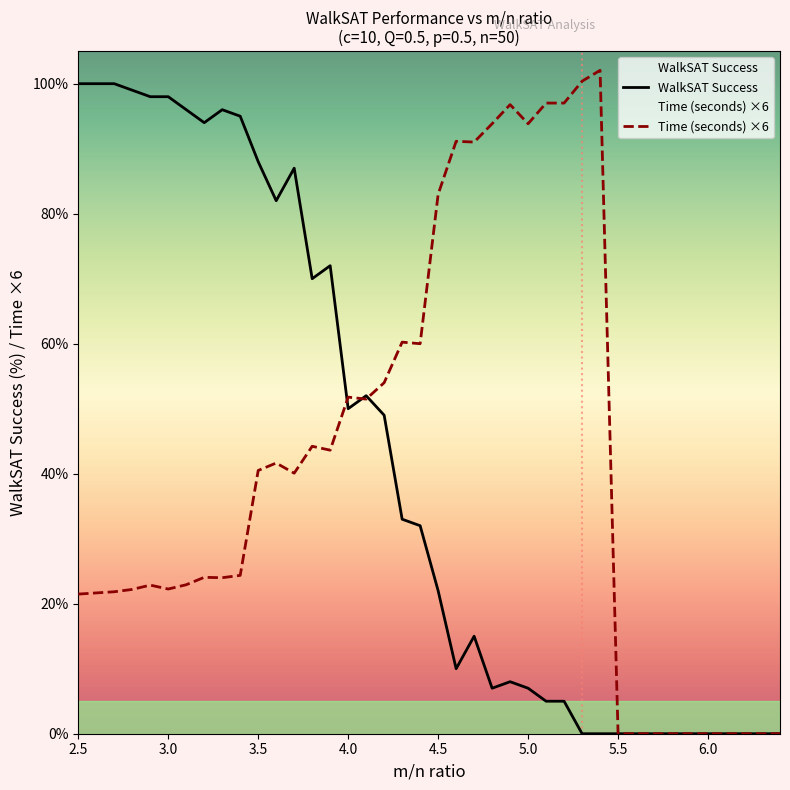

Reading left to right, list all the values displayed in this chart.

WalkSAT Success: 100.0	100.0	100.0	99.0	98.0	98.0	96.0	94.0	96.0	95.0	88.0	82.0	87.0	70.0	72.0	50.0	52.0	49.0	33.0	32.0	22.0	10.0	15.0	7.0	8.0	7.0	5.0	5.0	0.0	0.0	0.0	0.0	0.0	0.0	0.0	0.0	0.0	0.0	0.0	0.0
Time (seconds): 21.5	21.7	21.8	22.2	22.9	22.3	22.9	24.1	24.0	24.4	40.5	41.6	40.1	44.2	43.6	51.8	51.5	54.0	60.2	60.0	83.0	91.1	91.0	93.8	96.8	93.8	97.0	97.0	100.4	102.1	0.0	0.0	0.0	0.0	0.0	0.0	0.0	0.0	0.0	0.0